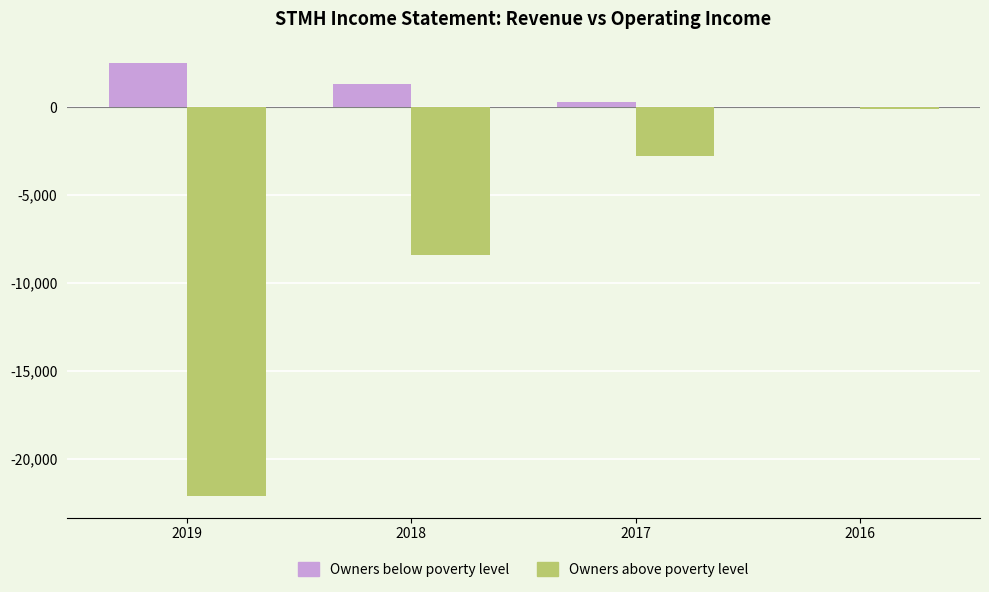

How many groups of bars are there?

4